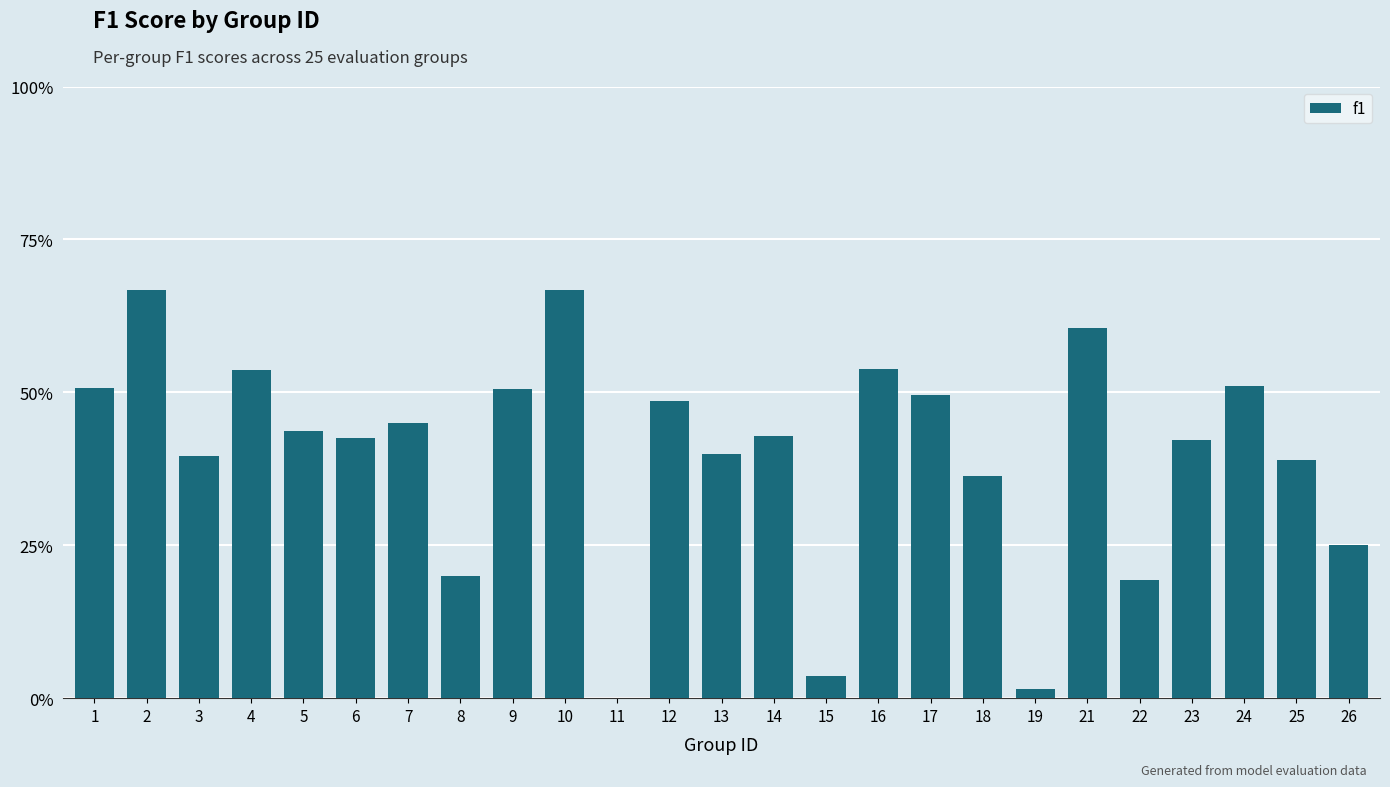

Reading left to right, transcribe all the data shown in this chart.

0.5	0.7	0.4	0.5	0.4	0.4	0.5	0.2	0.5	0.7	0.0	0.5	0.4	0.4	0.0	0.5	0.5	0.4	0.0	0.6	0.2	0.4	0.5	0.4	0.2